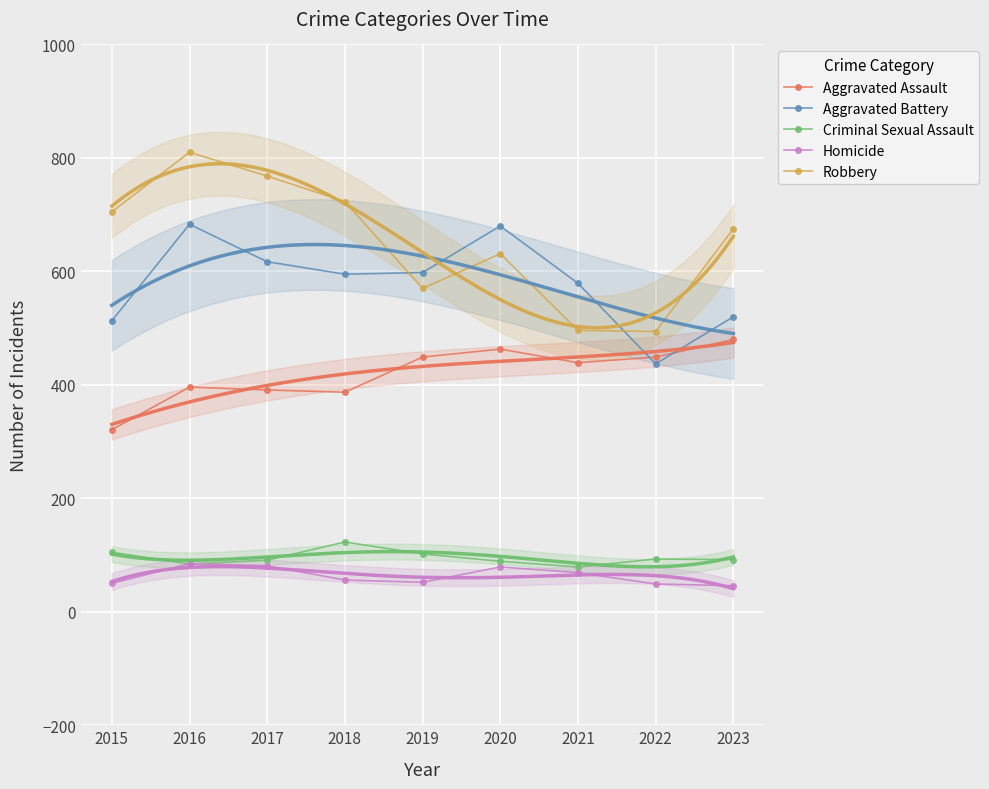

True or false: Aggravated Battery and Criminal Sexual Assault intersect in this chart.

False